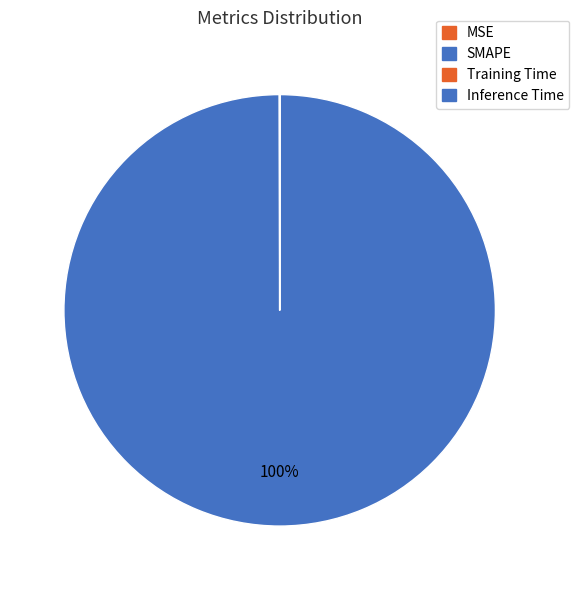

Is the sum of SMAPE and Inference Time greater than half?

Yes